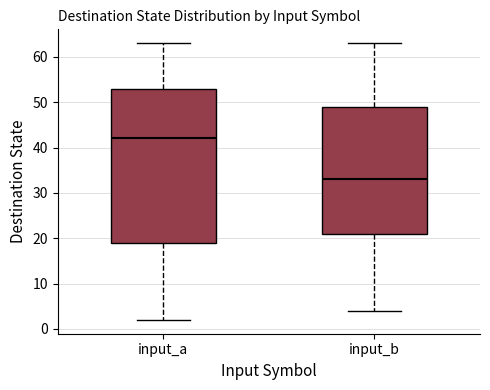

Reading left to right, transcribe this box plot: for each box, give where its median line is, the range the box spans, and where its two whiskers end, as read against the y-axis. The values are not printed on the chart, so give them approximately, as read against the axis.

input_a: median 42, box 19 to 53, whiskers 2 to 63
input_b: median 33, box 21 to 49, whiskers 4 to 63